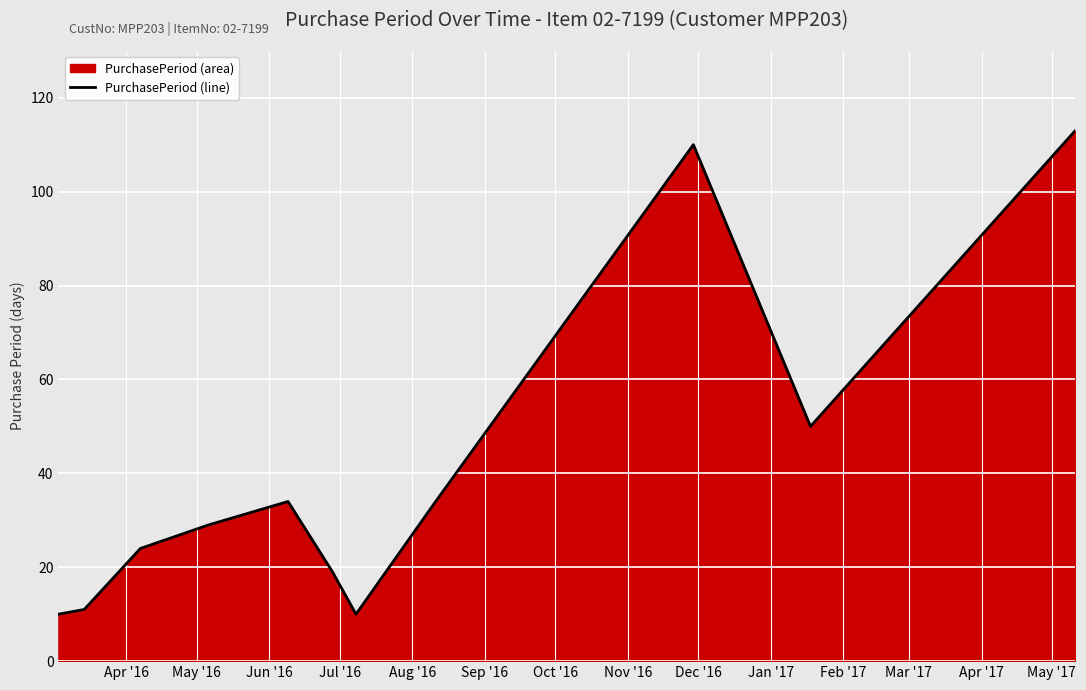

What is the difference between the maximum and minimum values?

103